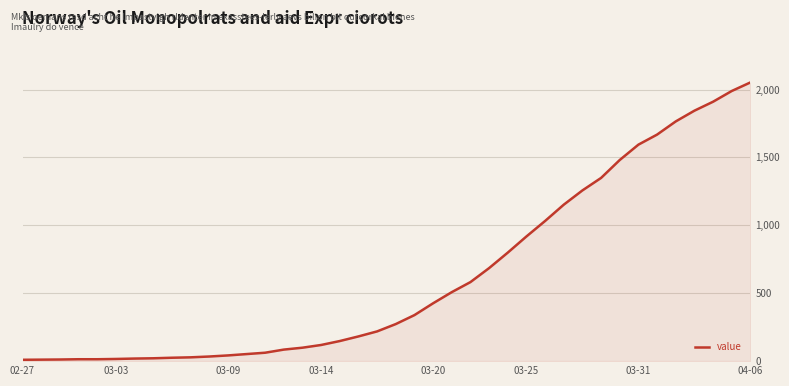

What is the greatest value displayed?

2052